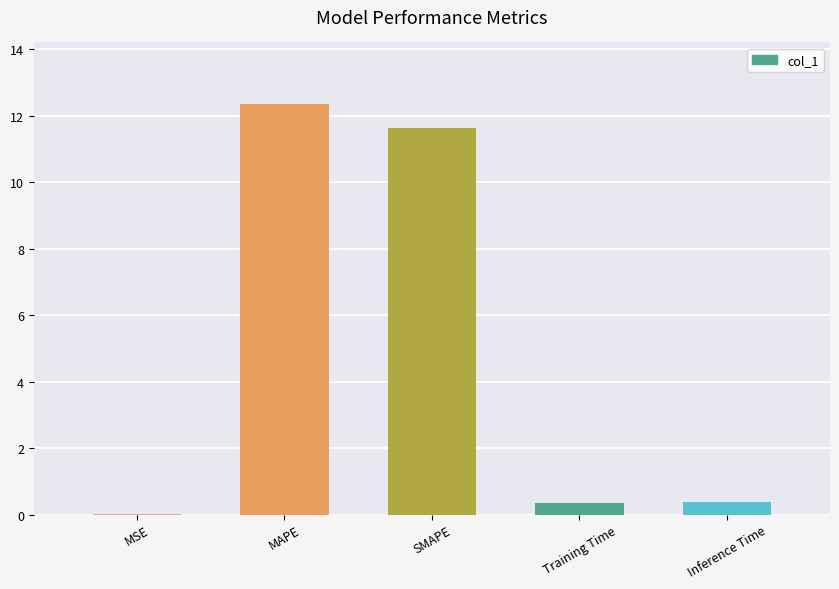

The chart shows a value of 20.4 at MAPE. True or false?

False